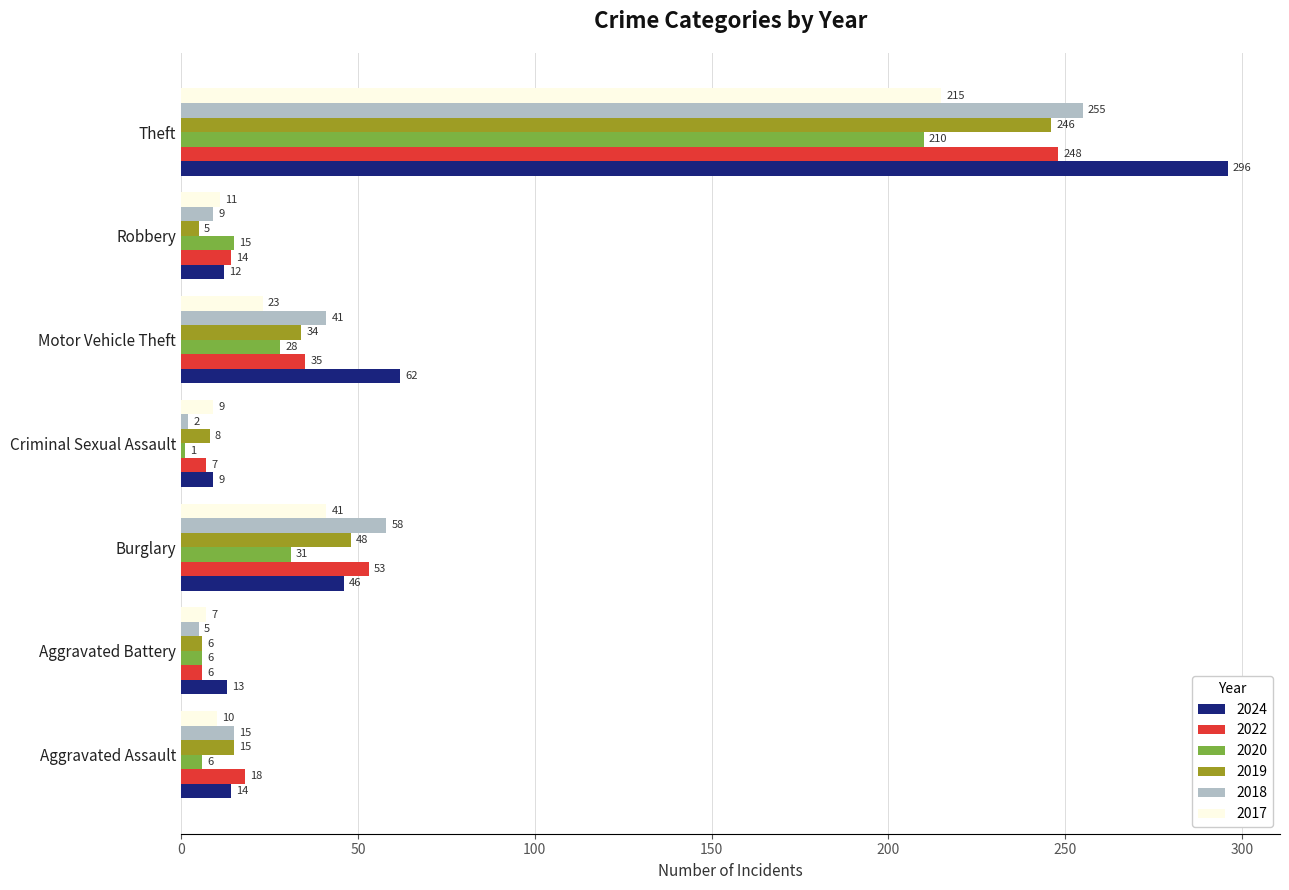

At how many categories does at least one series exceed 76?

1